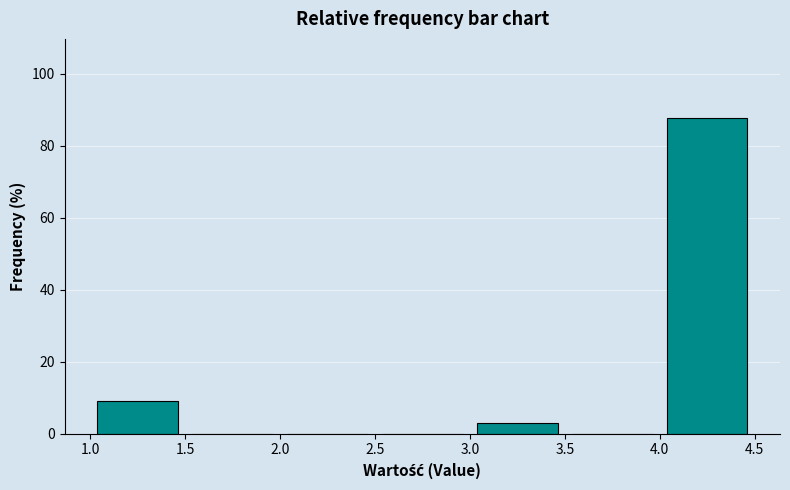

Over which range of the x-axis is the bar tallest?

4.0 to 4.5